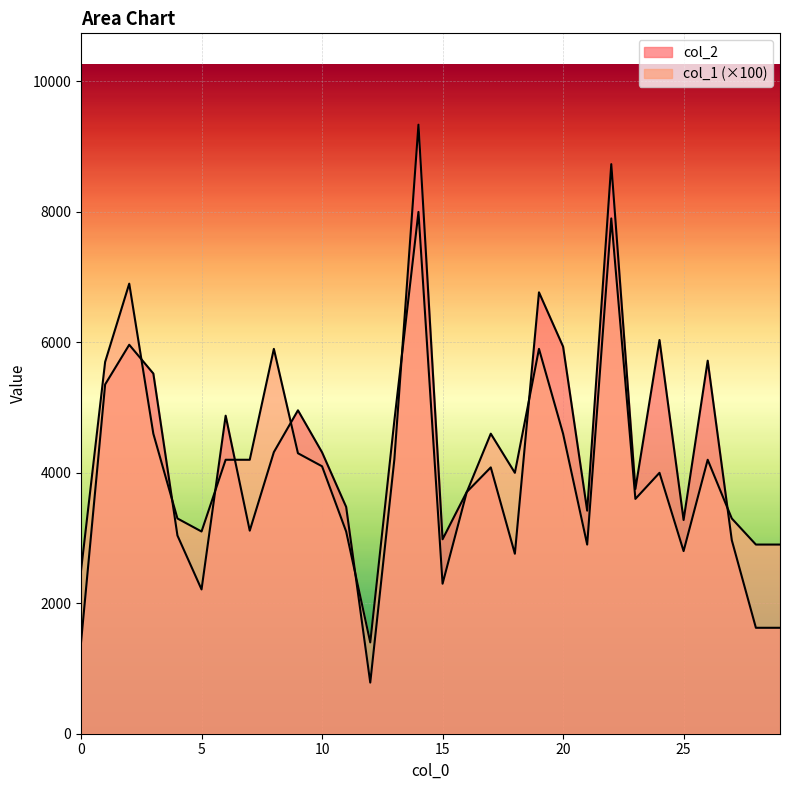

True or false: col_2 and col_1 cross at least once.

True